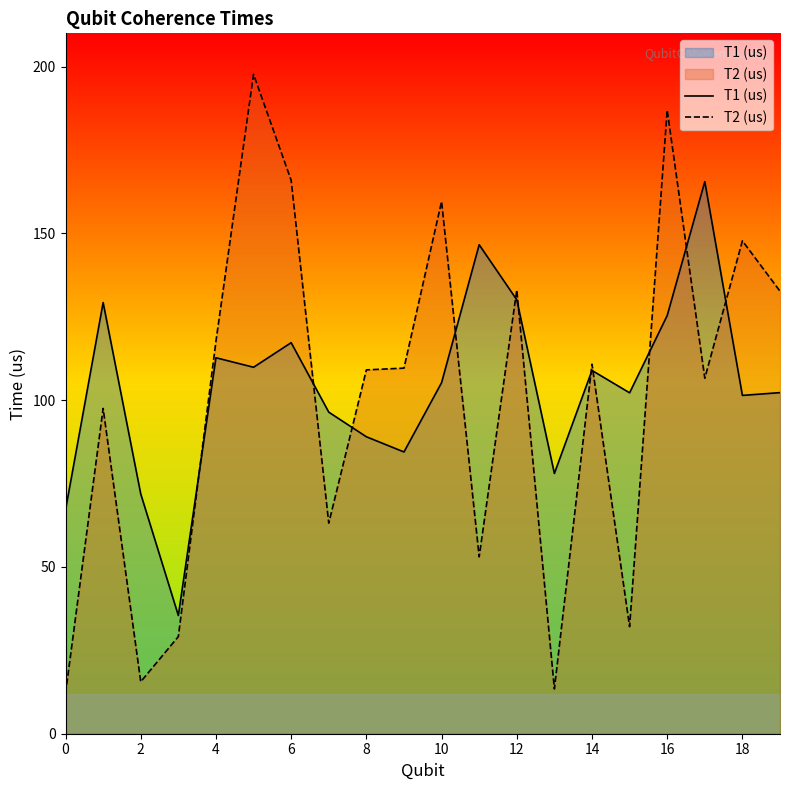

What are all the series names shown in the legend?

T1 (us), T2 (us)